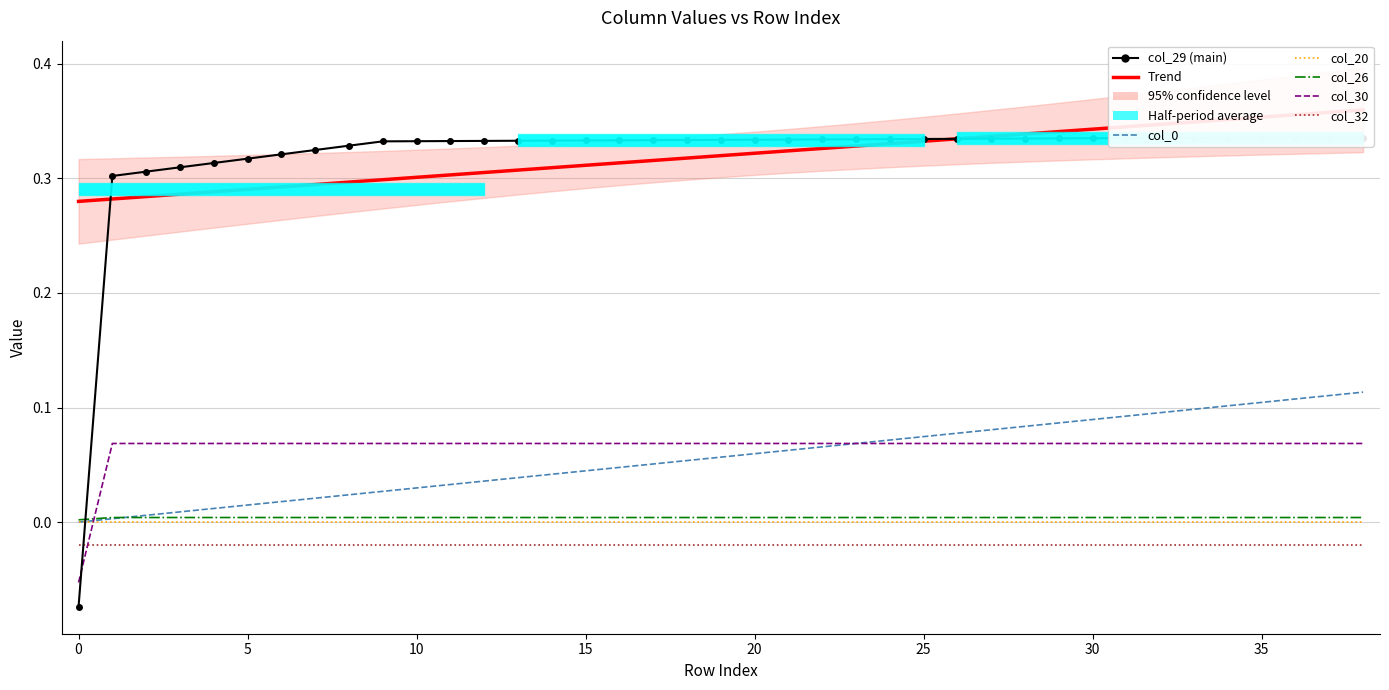

At which category is the sum across all series the highest?

38